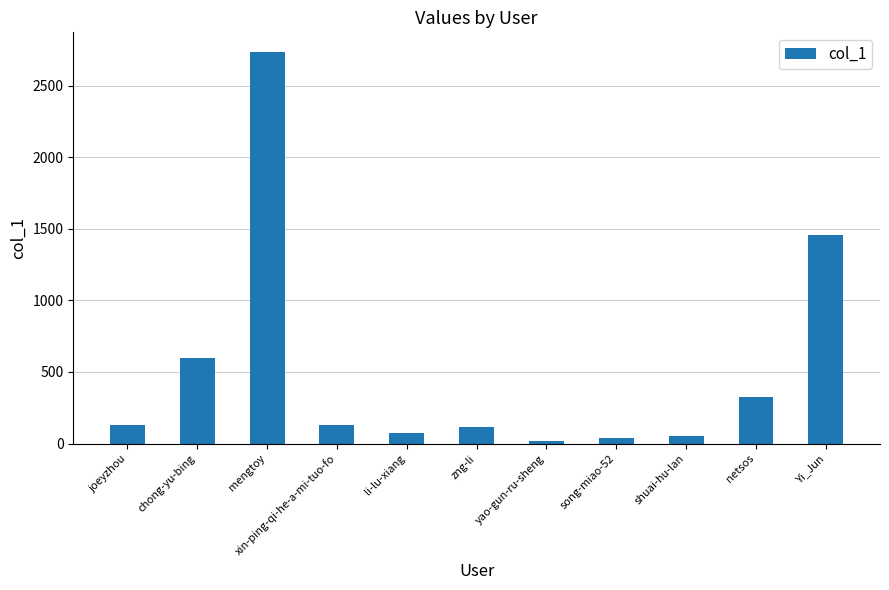

What is the label of the 8th bar from the left?

song-miao-52